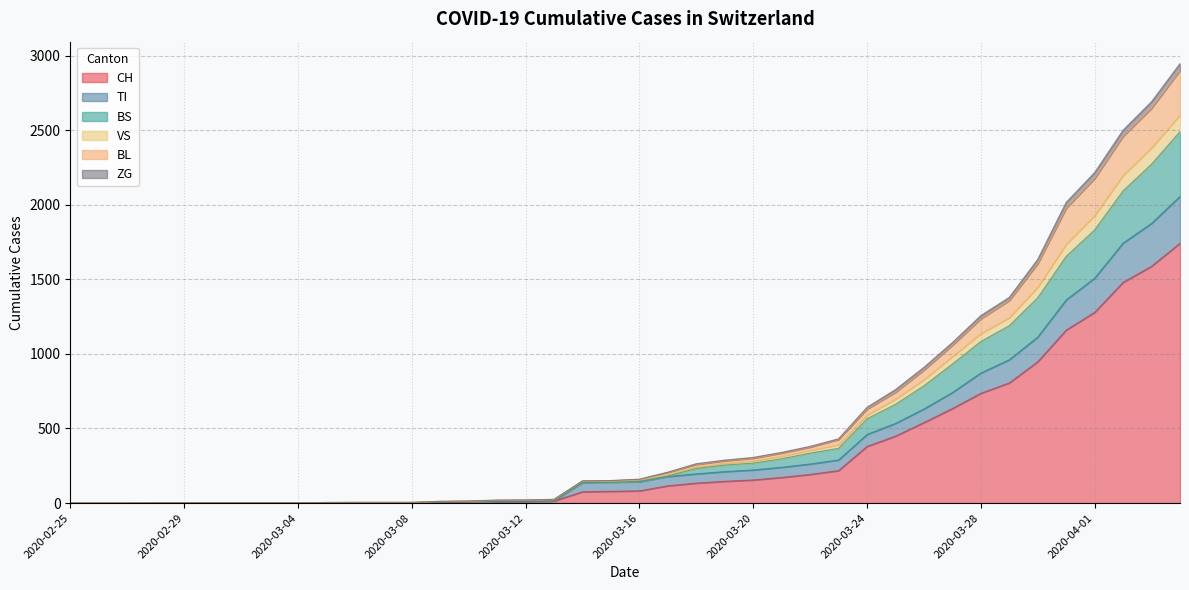

At which label does TI reach its peak?

2020-04-04